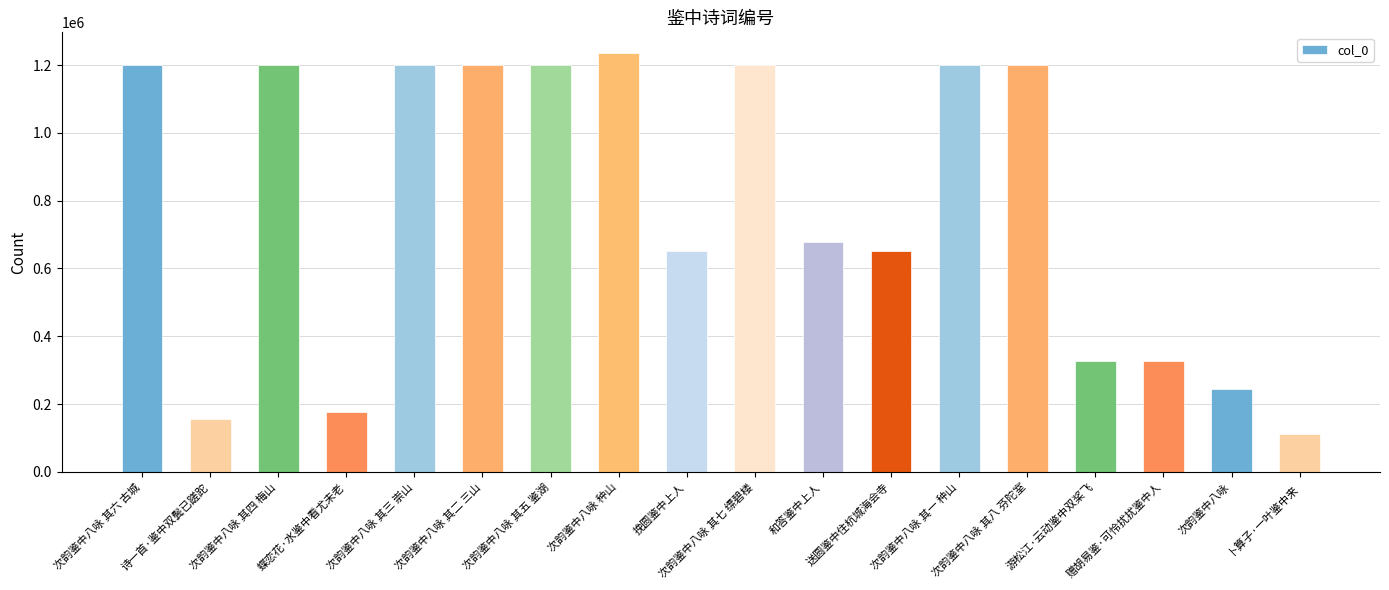

What is the minimum value shown in the chart?

111623